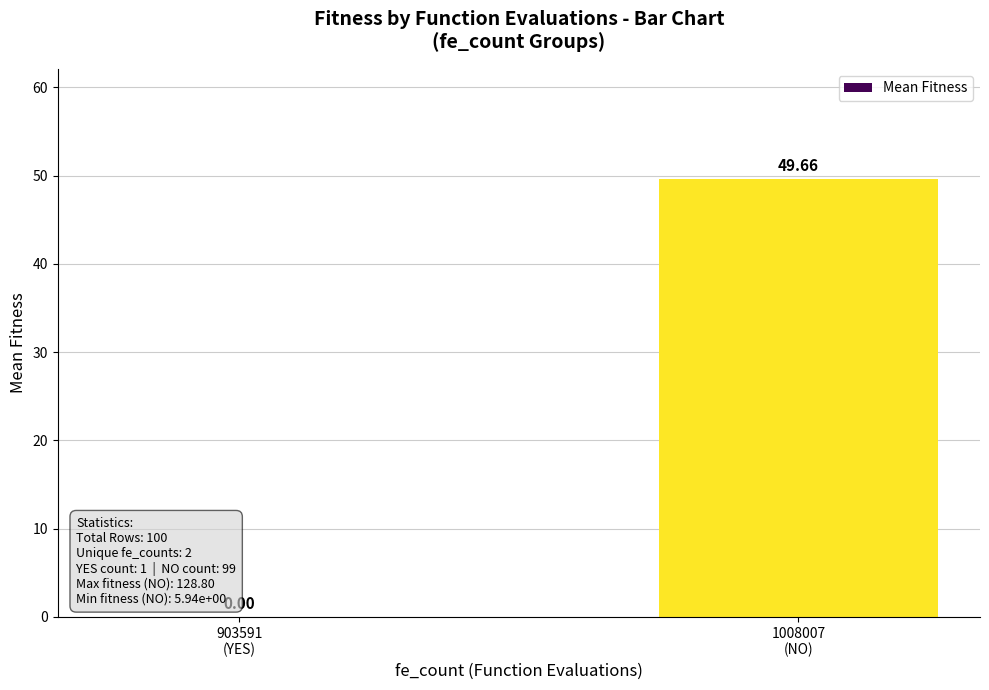

What is the sum of all values?

49.7